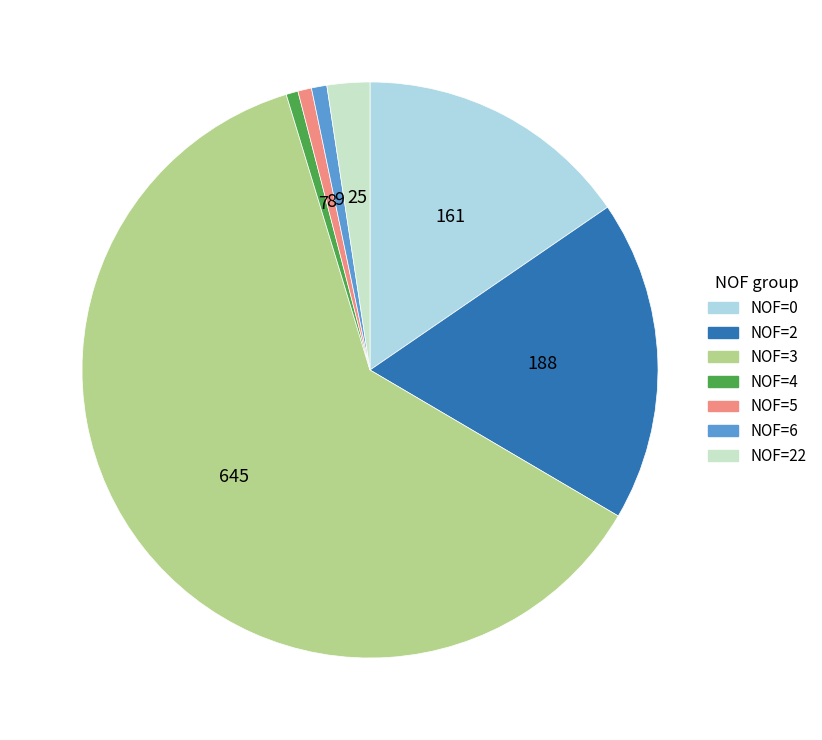

Is there a majority slice in this chart?

Yes